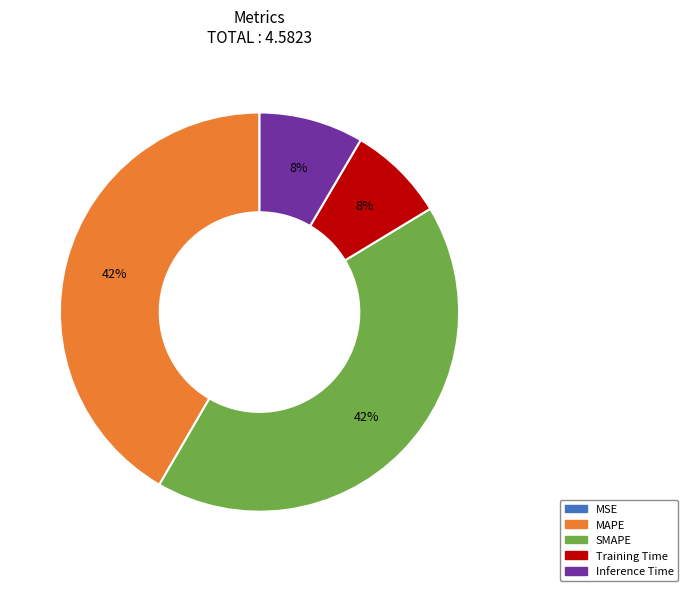

Is it true that SMAPE is 42% of the pie?

True